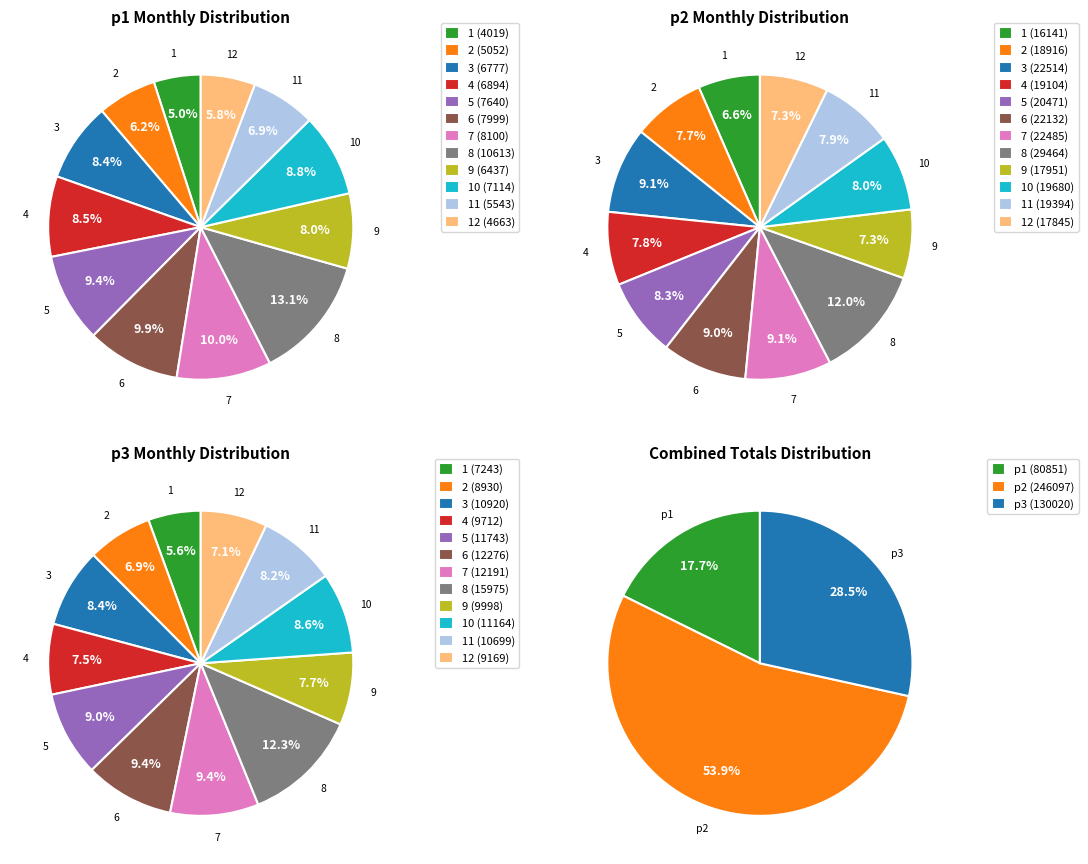

To the nearest percent, what is the difference between the 7 and 5 slice percentages?

1%